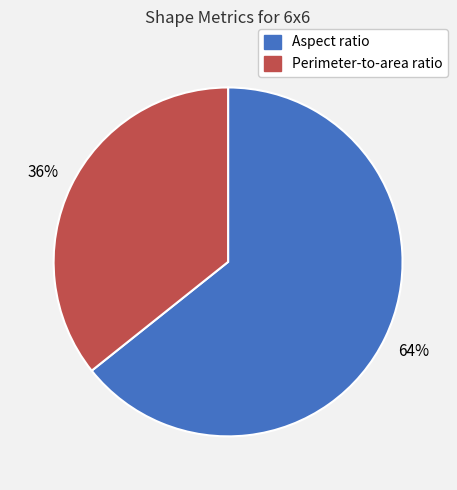

Do Aspect ratio and Perimeter-to-area ratio together represent more than half of the pie?

Yes